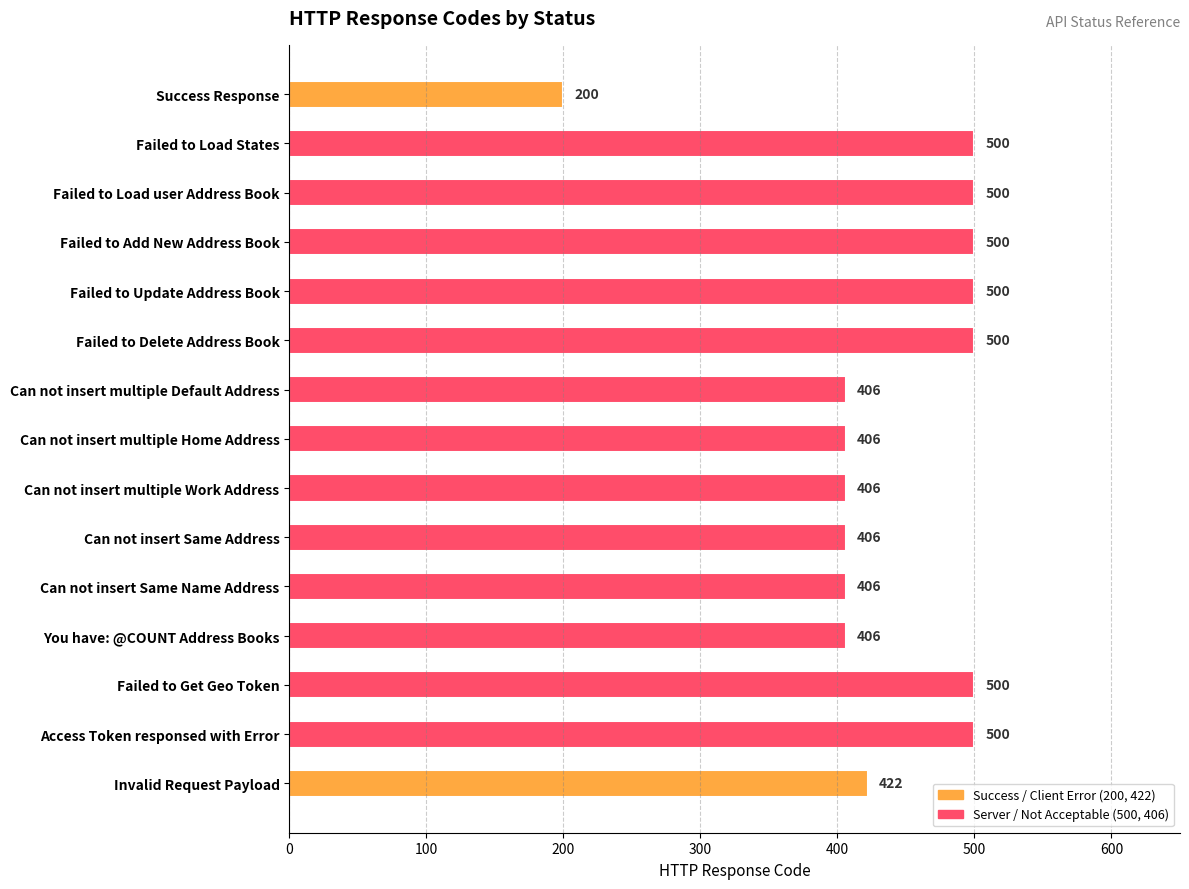

Between Failed to Get Geo Token and Can not insert Same Address, which is larger?

Failed to Get Geo Token